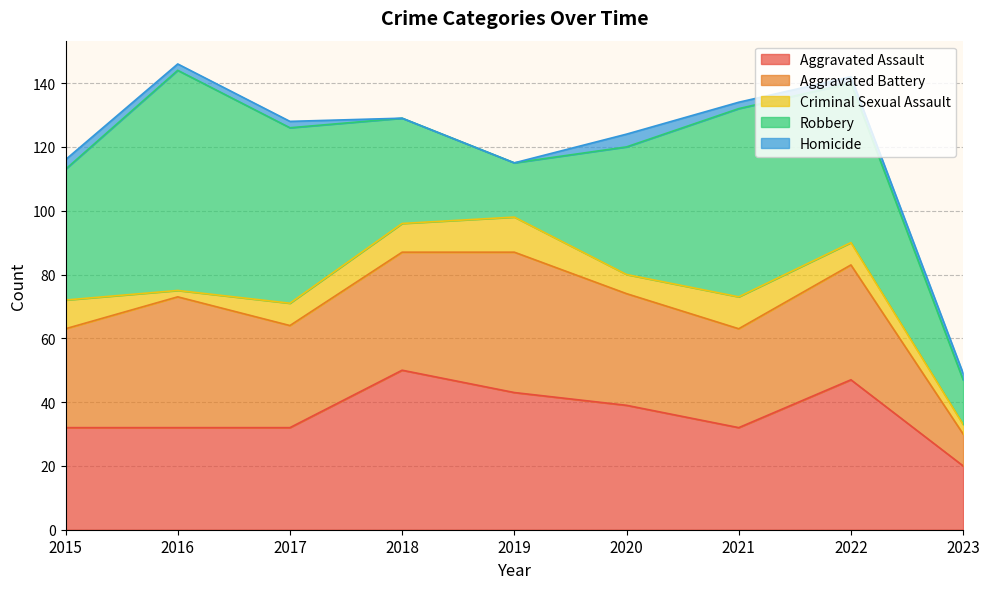

Which series has the widest spread of values?

Robbery